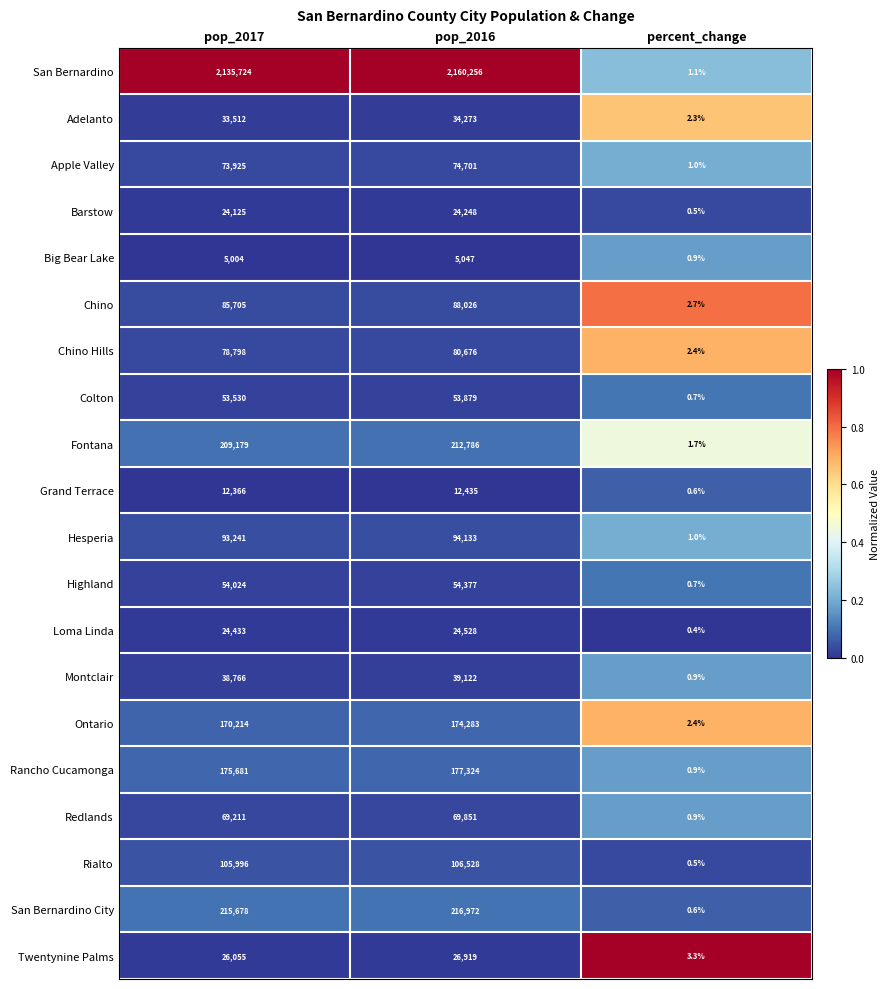

Which label corresponds to the smallest value in the chart?

percent_change